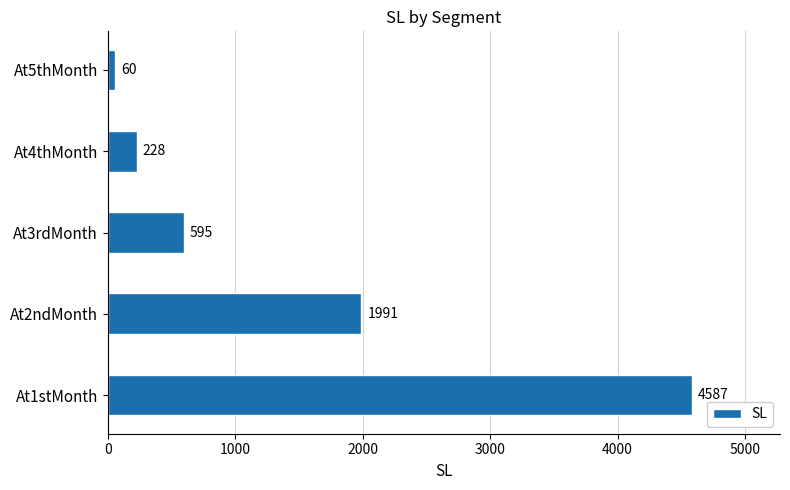

List the labels in order of value, smallest first.

At5thMonth, At4thMonth, At3rdMonth, At2ndMonth, At1stMonth